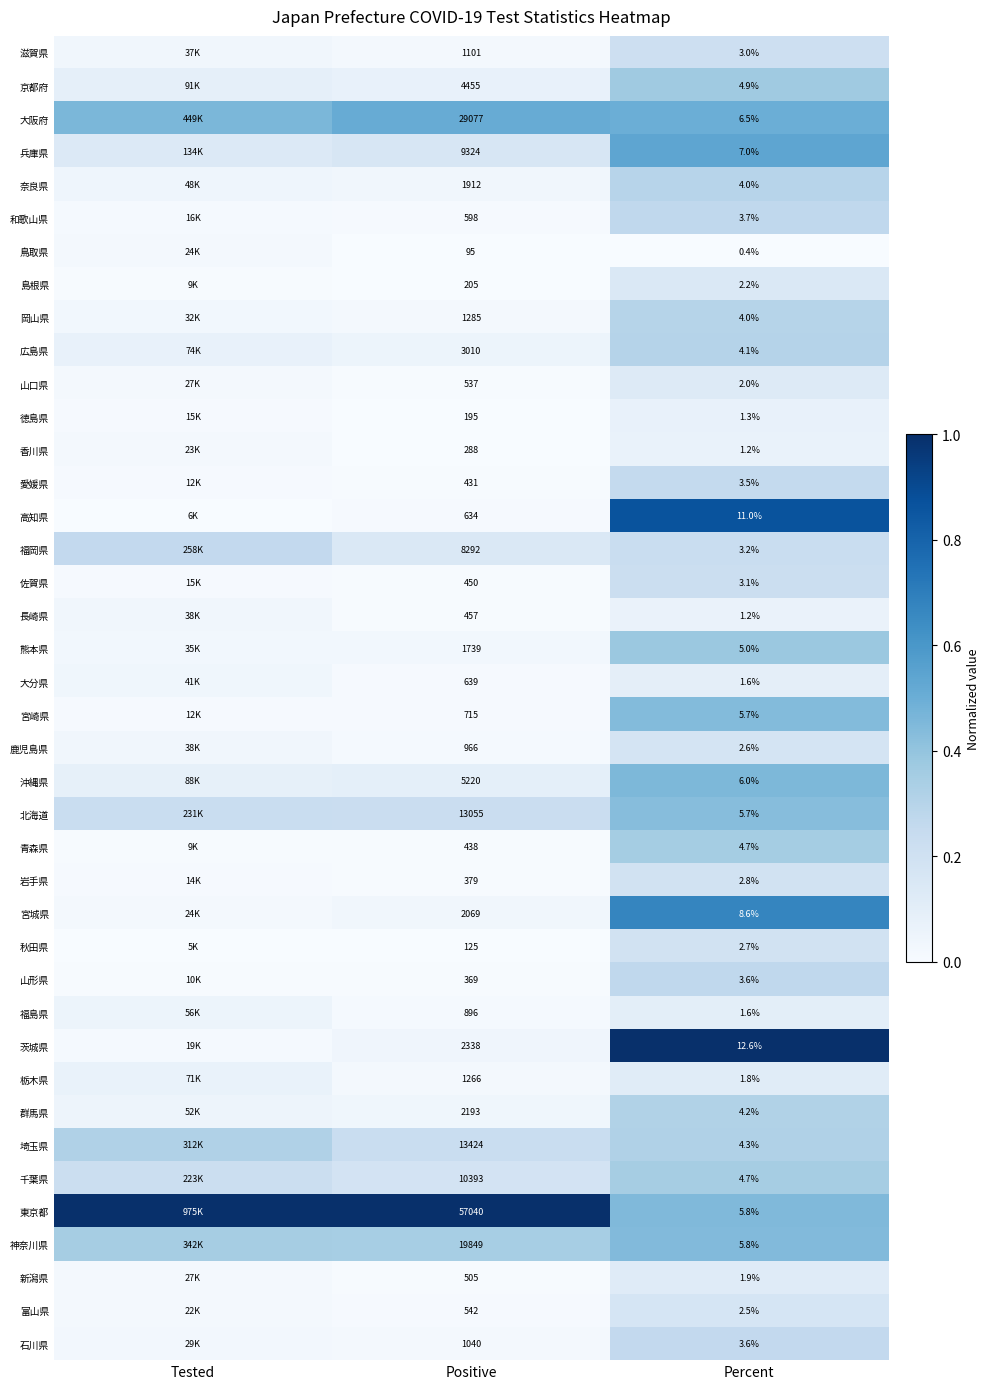

Between Positive and Percent, which series saw the biggest shift?

東京都